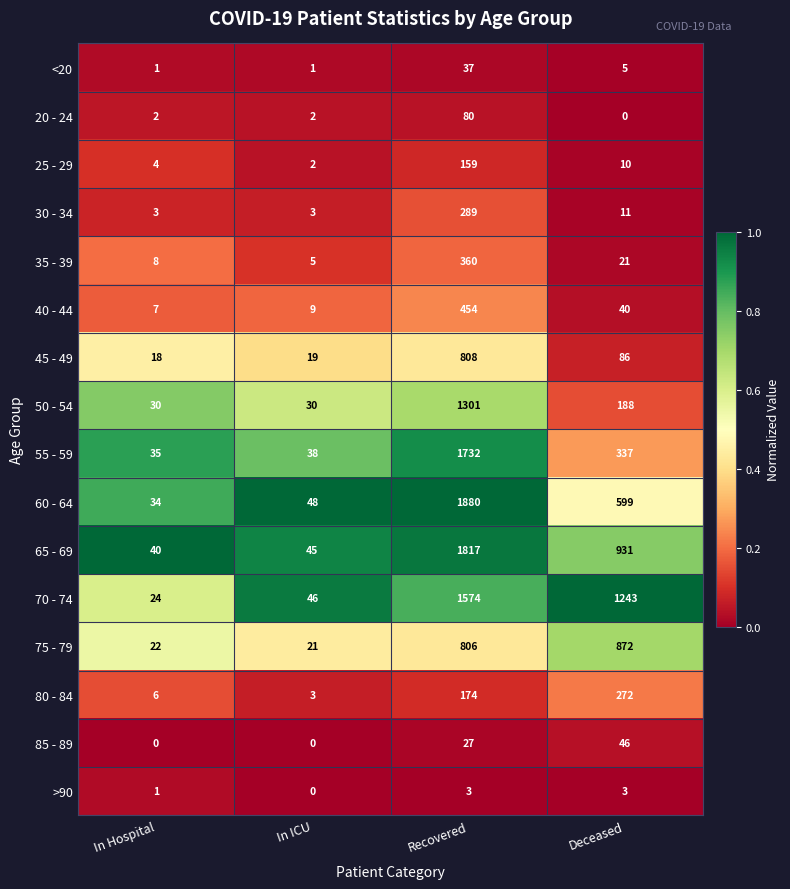

What is the sum of the <20 values at Deceased and In Hospital?

6